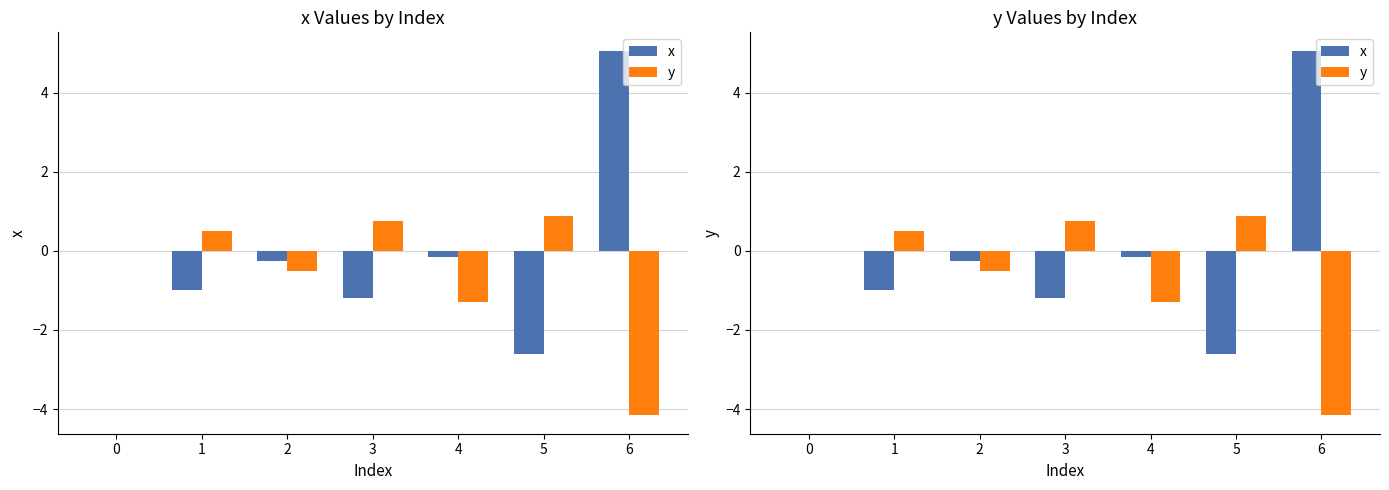

Rank the series by their average value, from lowest to highest.

y, x